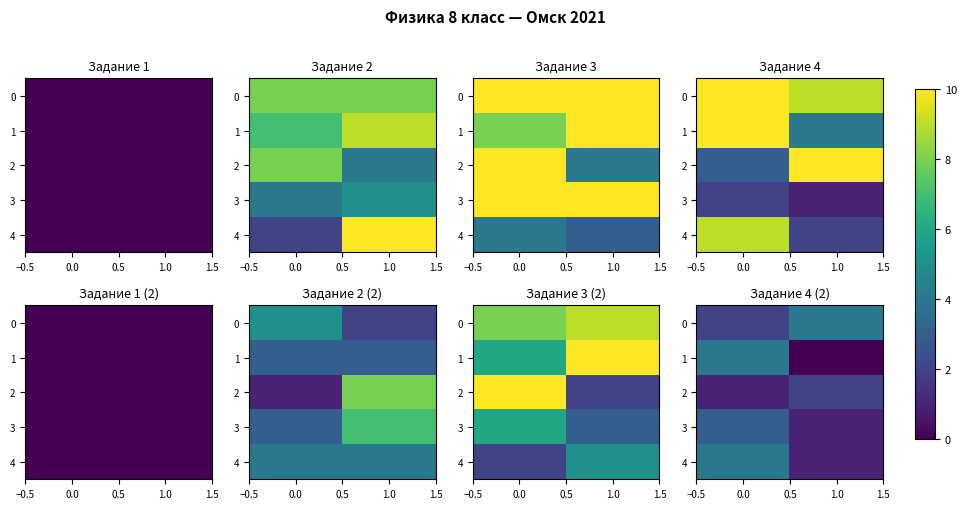

Rank the categories by row_0 value from highest to lowest.

0.0, −0.5